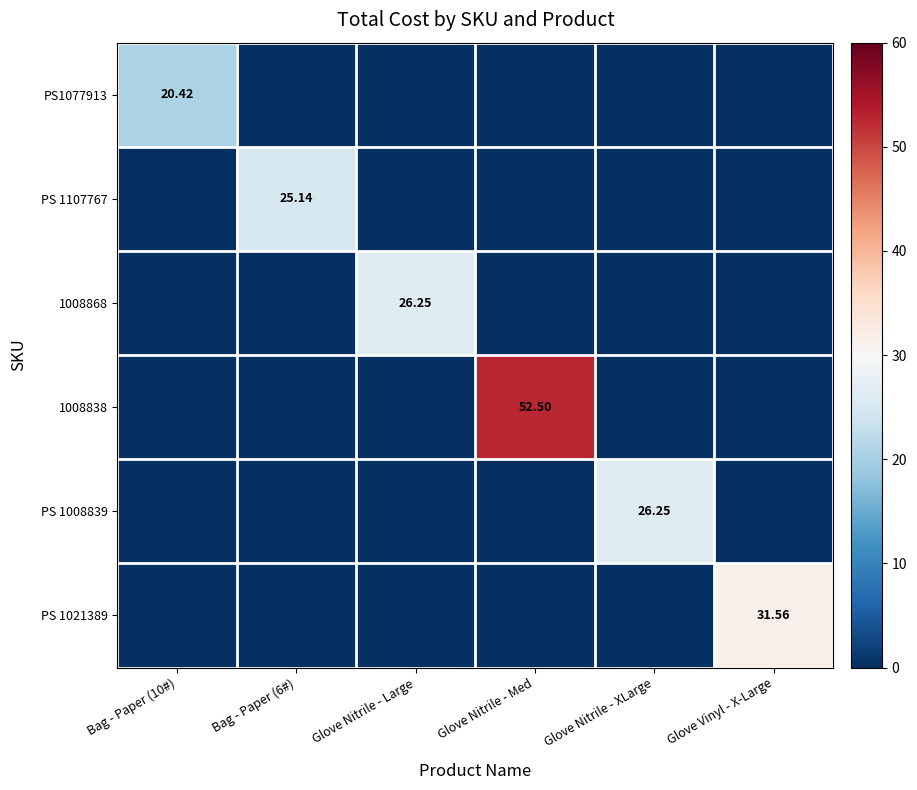

Between Glove Nitrile - Large and Bag - Paper (6#), which is larger?

Glove Nitrile - Large